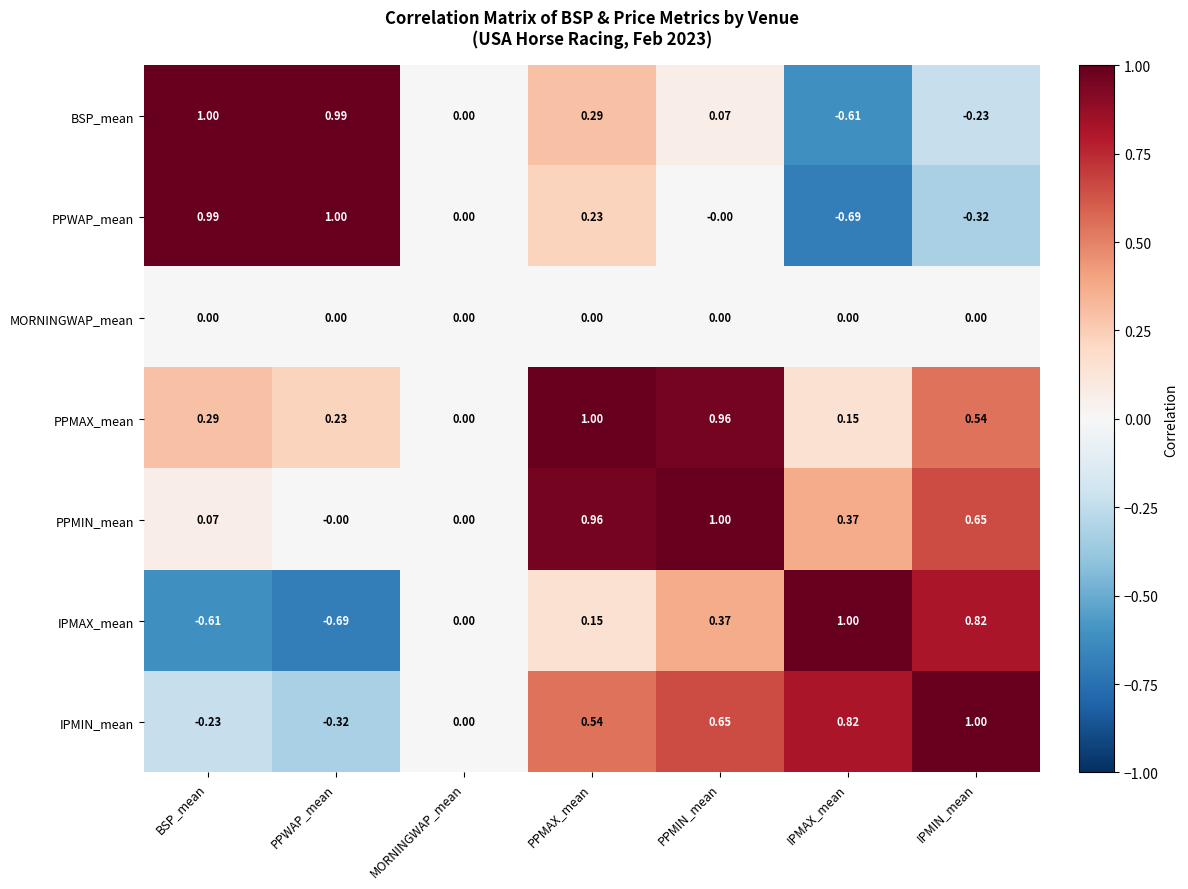

What is the difference between the highest and lowest values at PPMAX_mean?

1.0